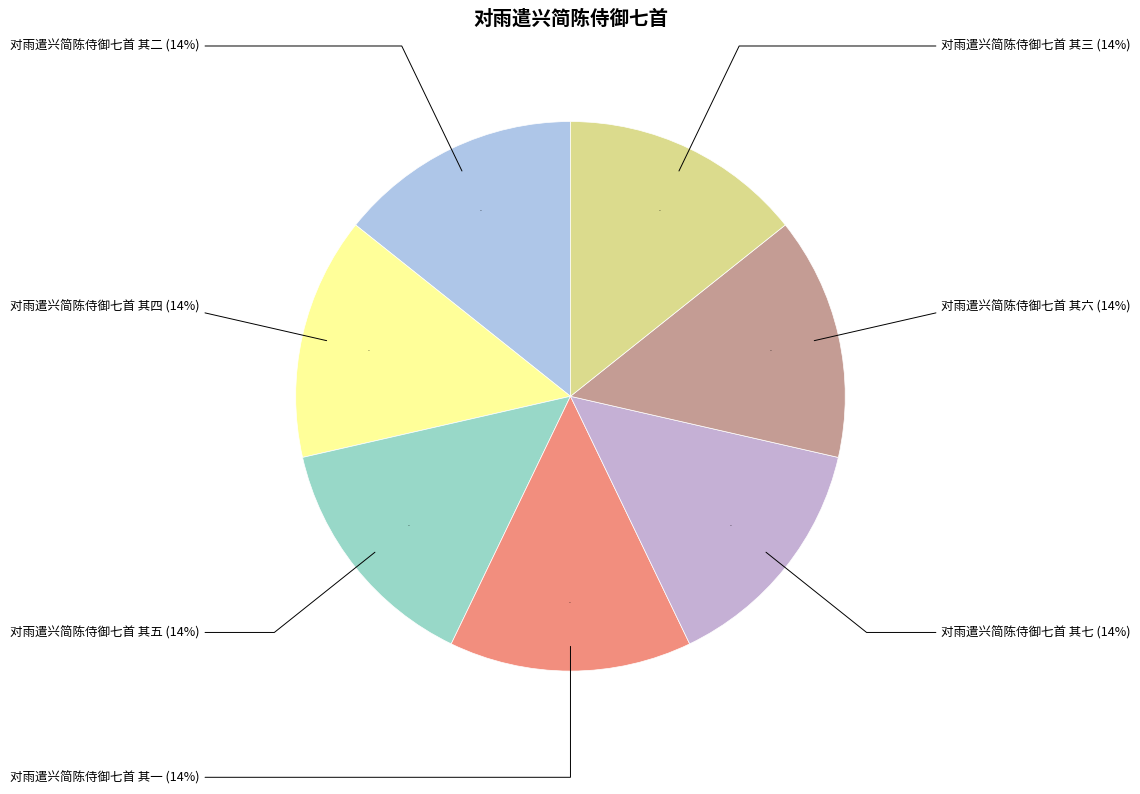

How many slices are in this pie chart?

7